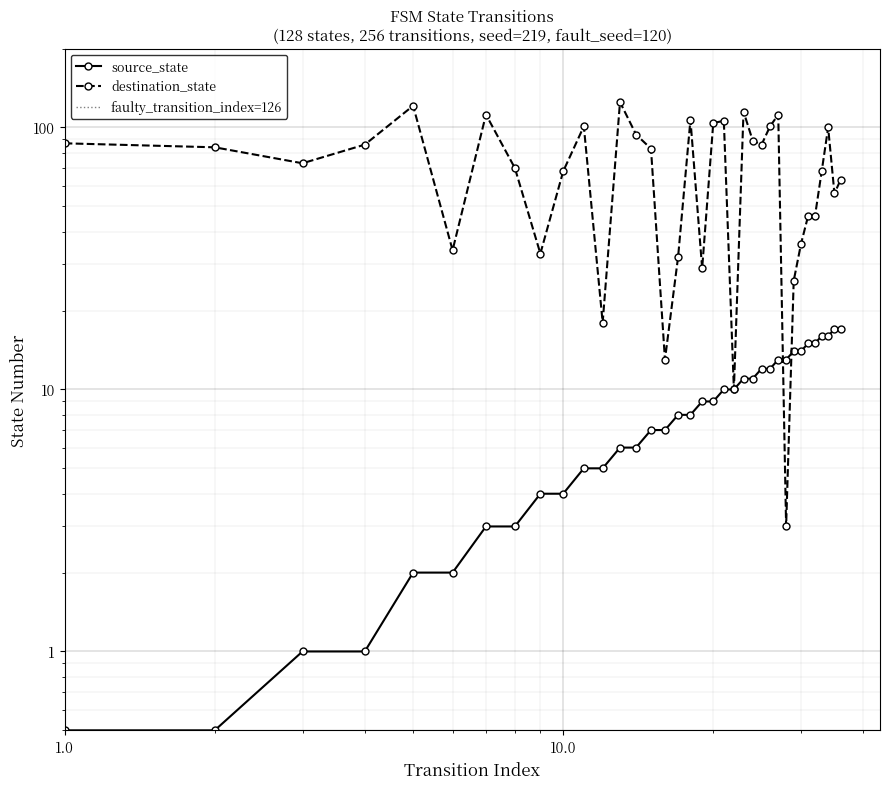

What is the difference between the second highest and minimum values in the destination_state series?

118.0